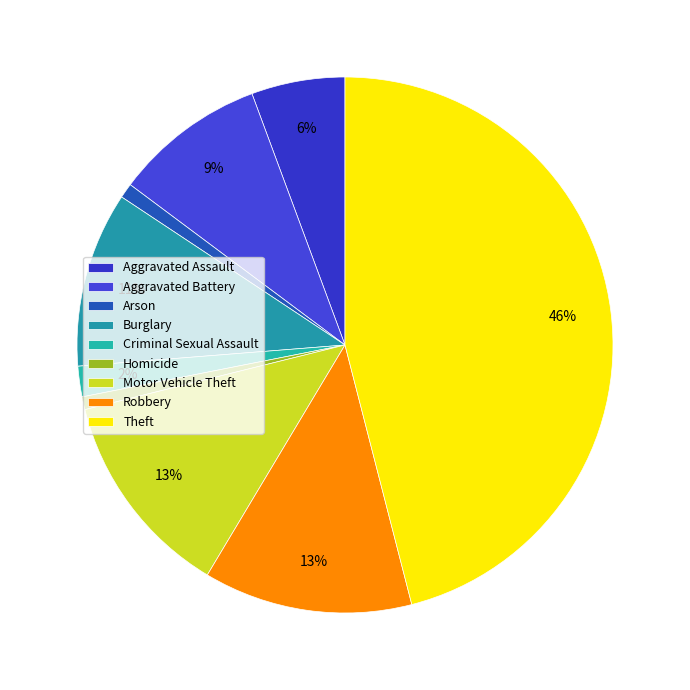

Count the number of slices in the pie.

9